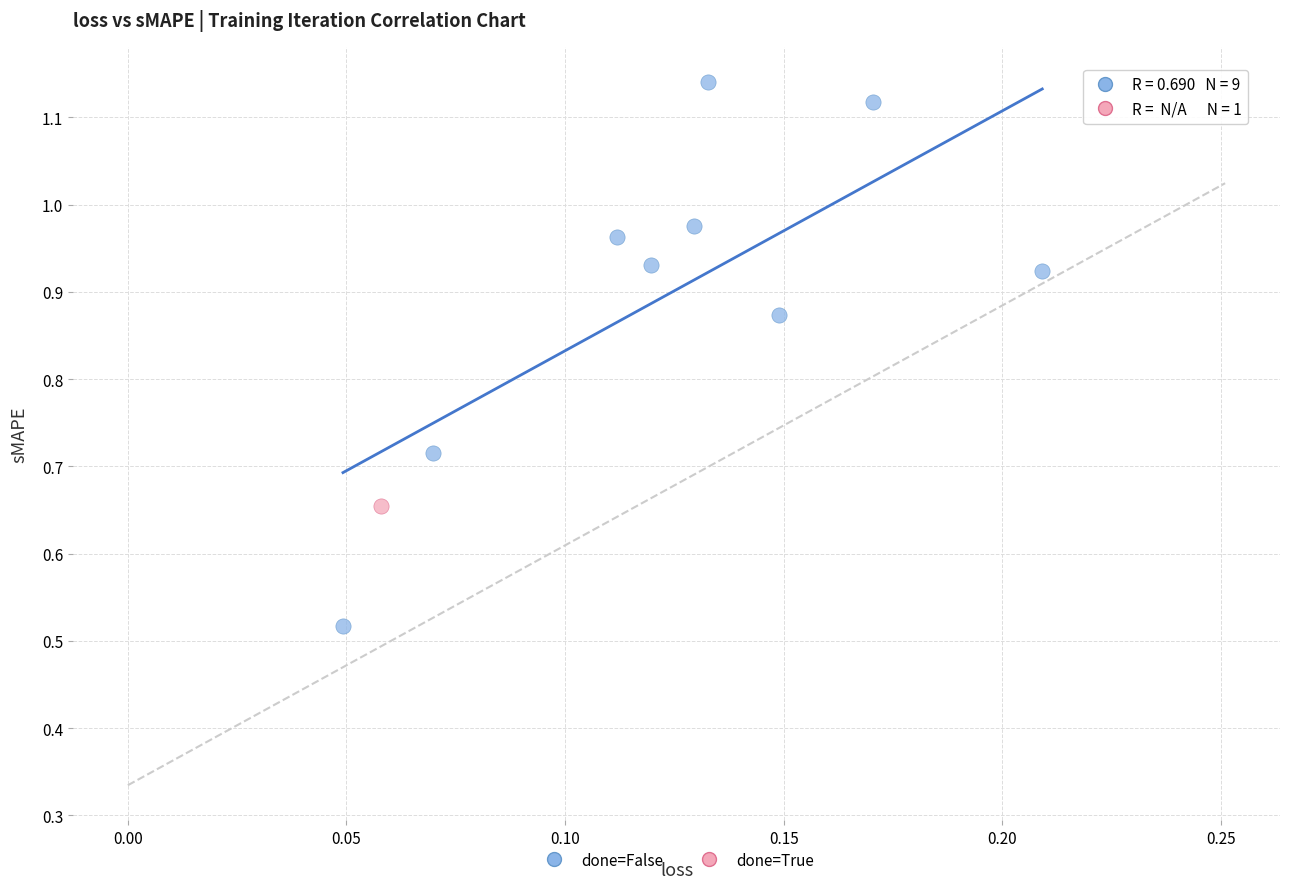

What are all the series names shown in the legend?

done=False, done=True